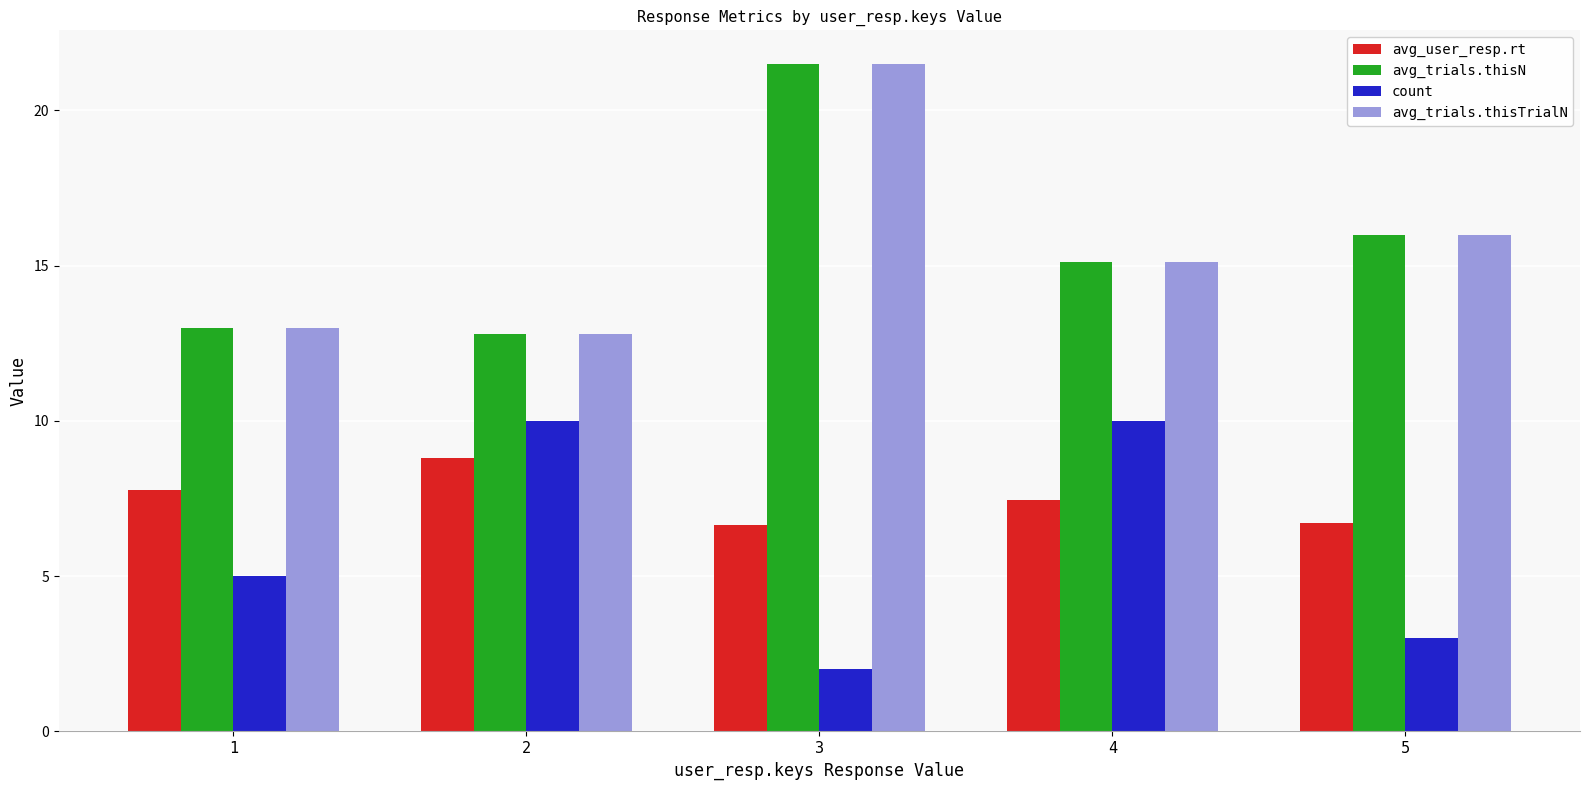

Reading right to left, list all the values displayed in this chart.

avg_user_resp.rt: 6.7	7.5	6.7	8.8	7.8
avg_trials.thisN: 16.0	15.1	21.5	12.8	13.0
count: 3.0	10.0	2.0	10.0	5.0
avg_trials.thisTrialN: 16.0	15.1	21.5	12.8	13.0